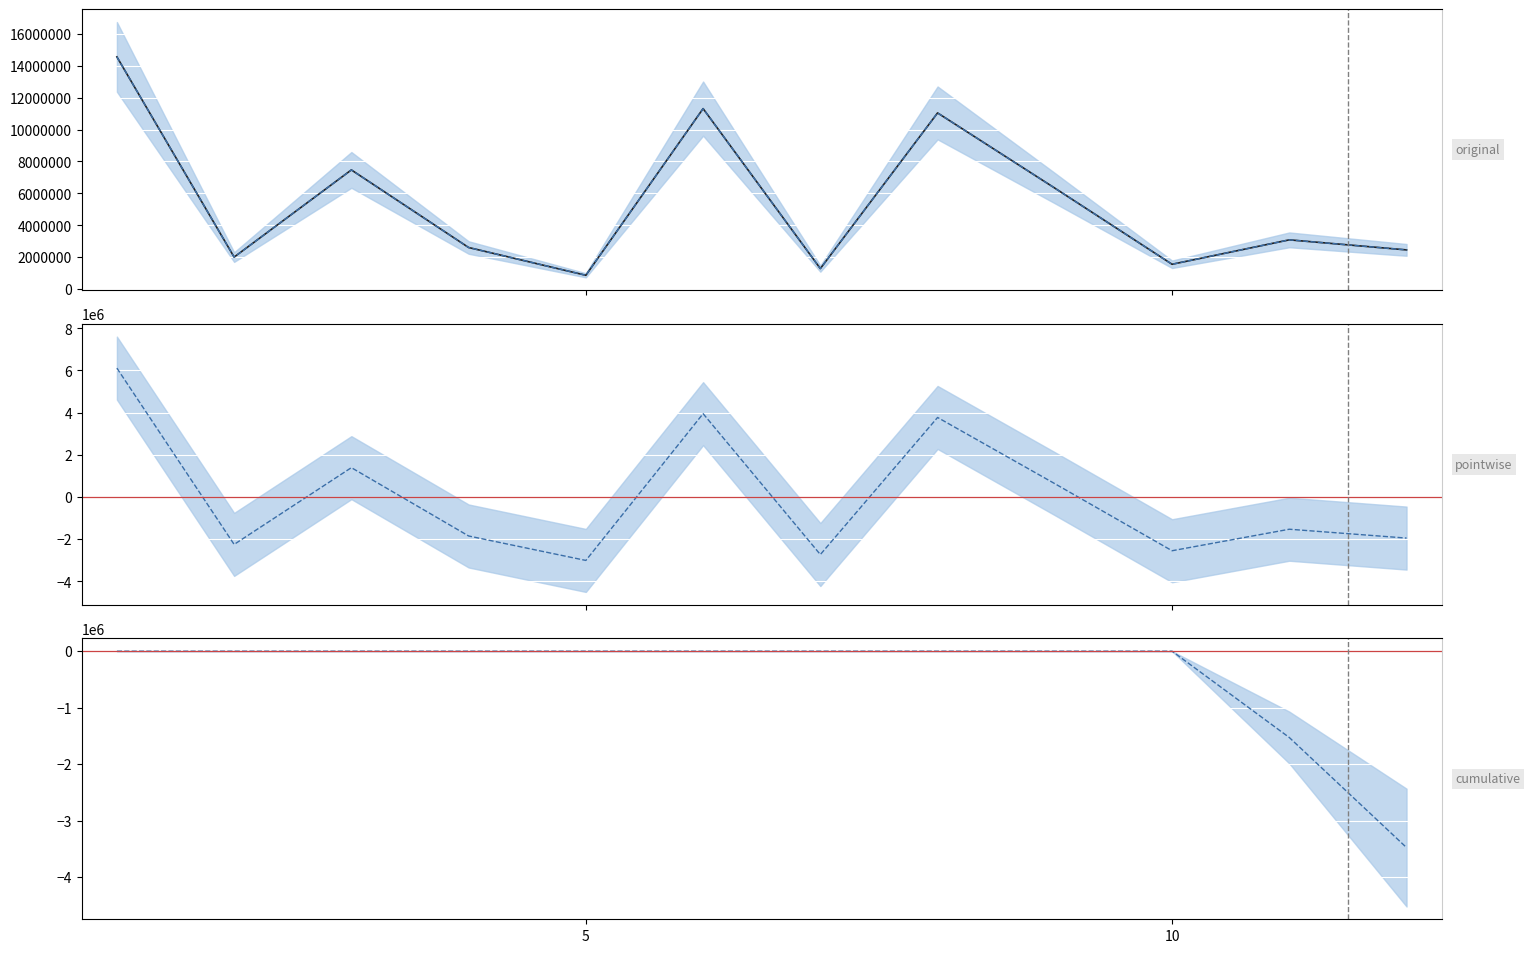

How many distinct data groups are displayed?

3